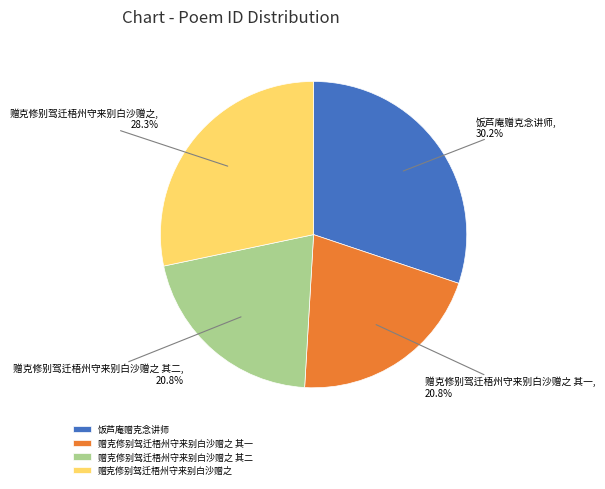

To the nearest percent, what is the average slice percentage?

25%